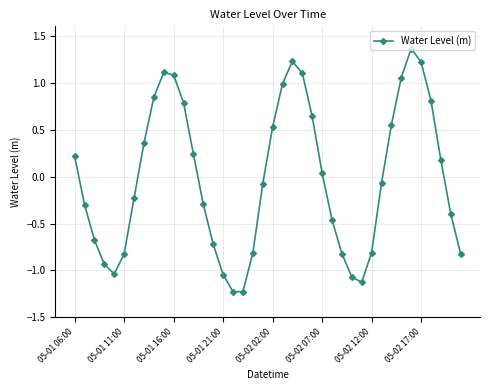

What is the smallest value displayed?

-1.2